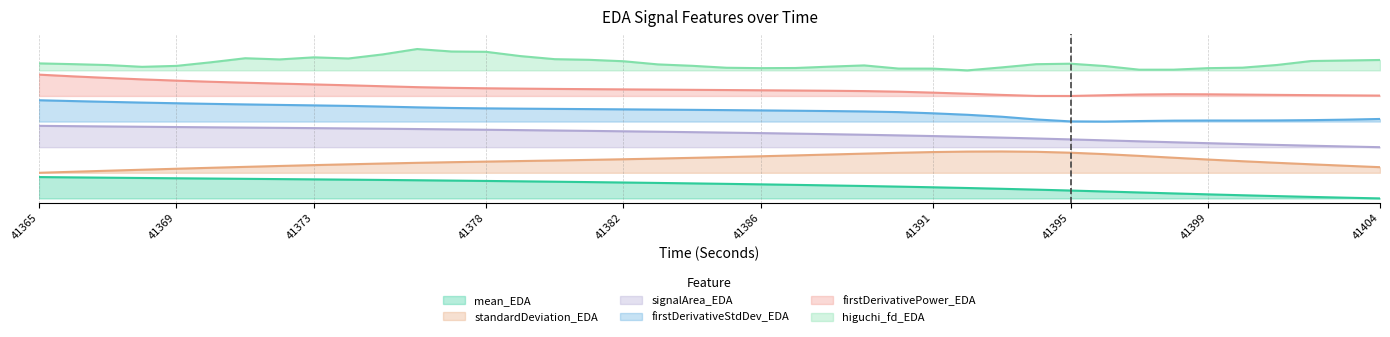

Is the value of higuchi_fd_EDA at 41382 greater than the value of firstDerivativePower_EDA at 41394?

Yes